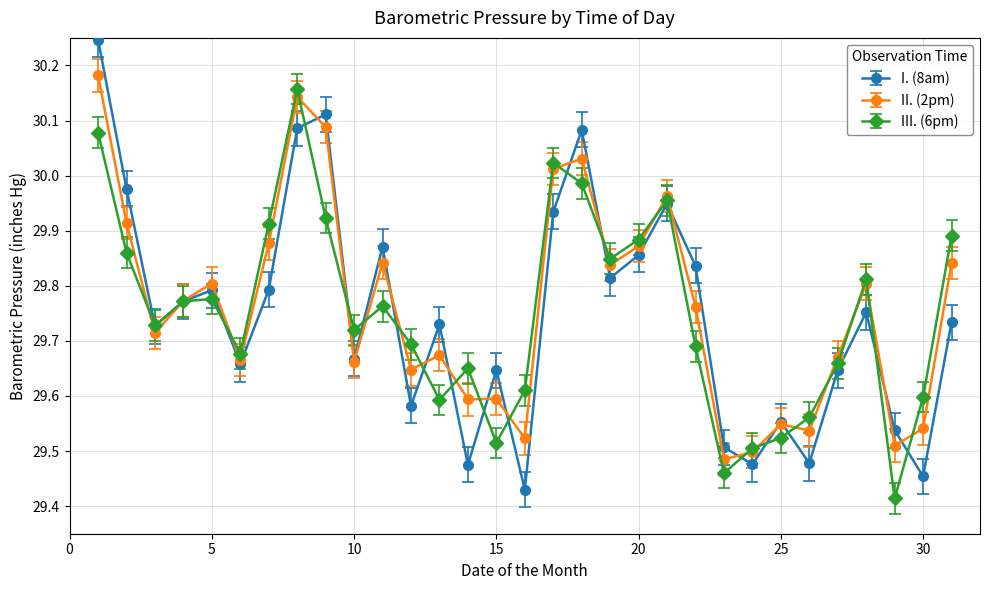

At how many categories does at least one series exceed 29?

31